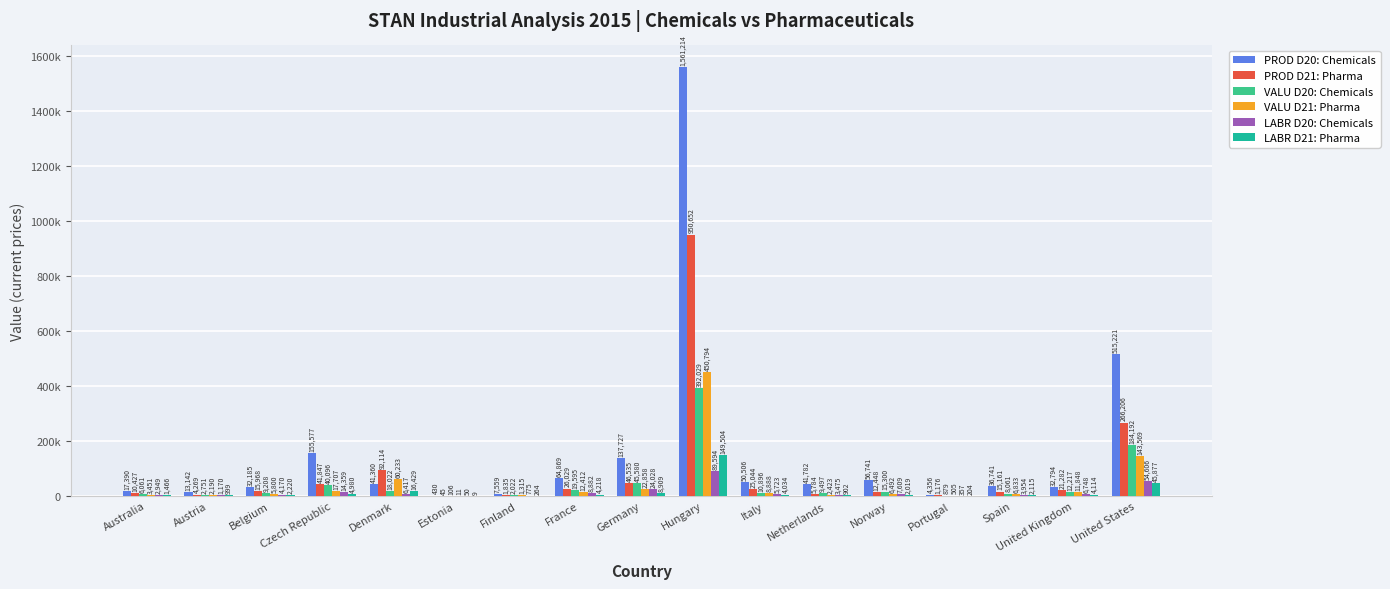

Are the bars grouped side by side (vs. stacked)?

Yes